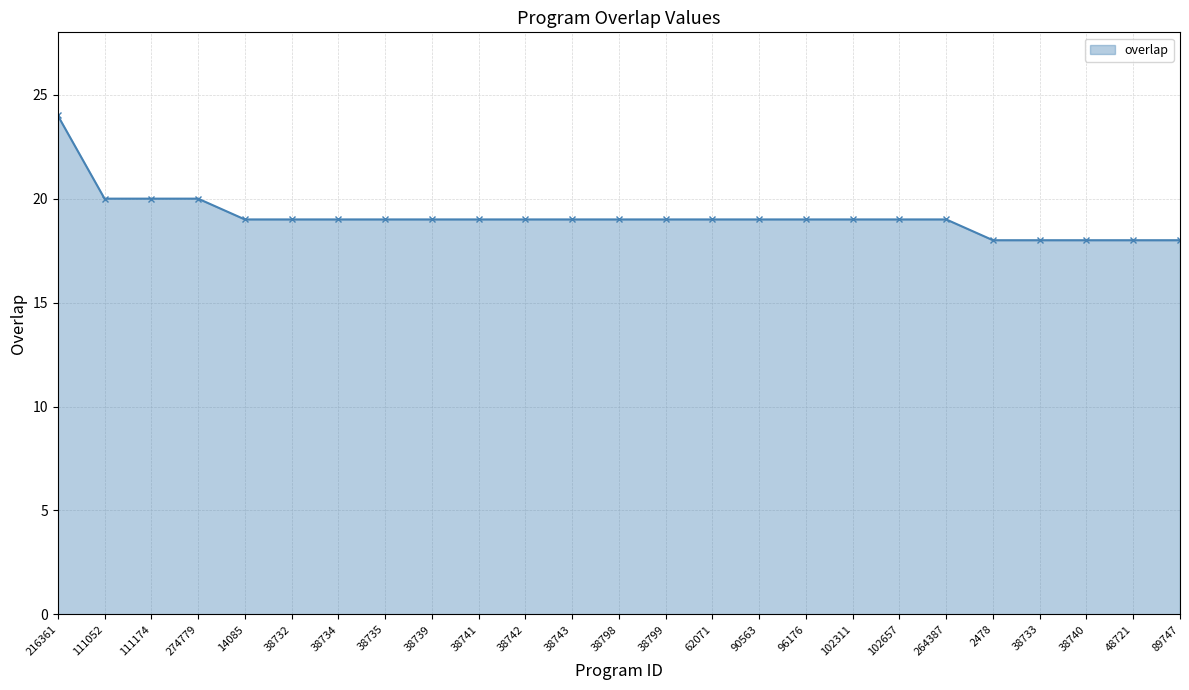

What is the difference between the maximum and minimum values?

6